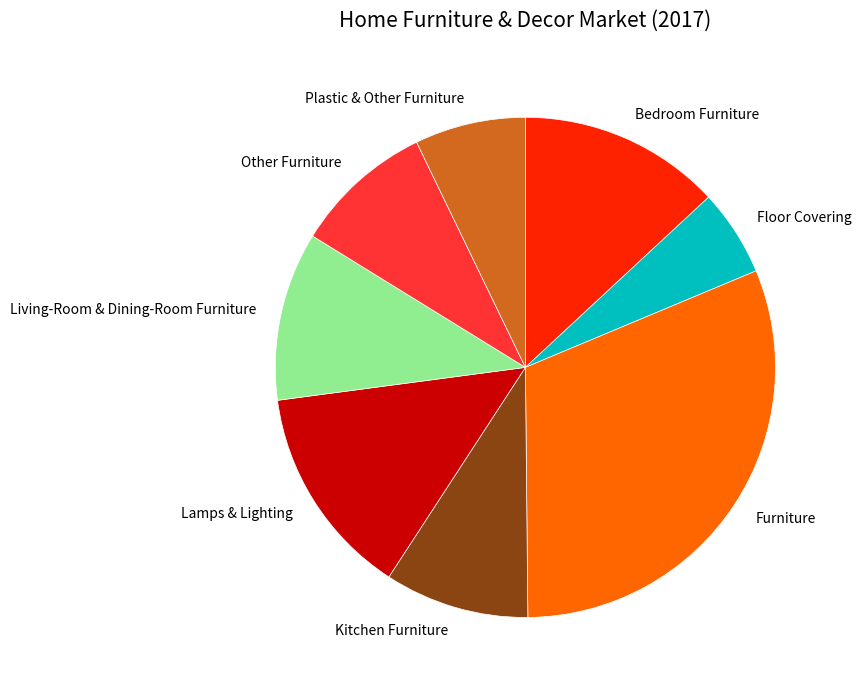

Do Floor Covering and Bedroom Furniture together represent more than half of the pie?

No